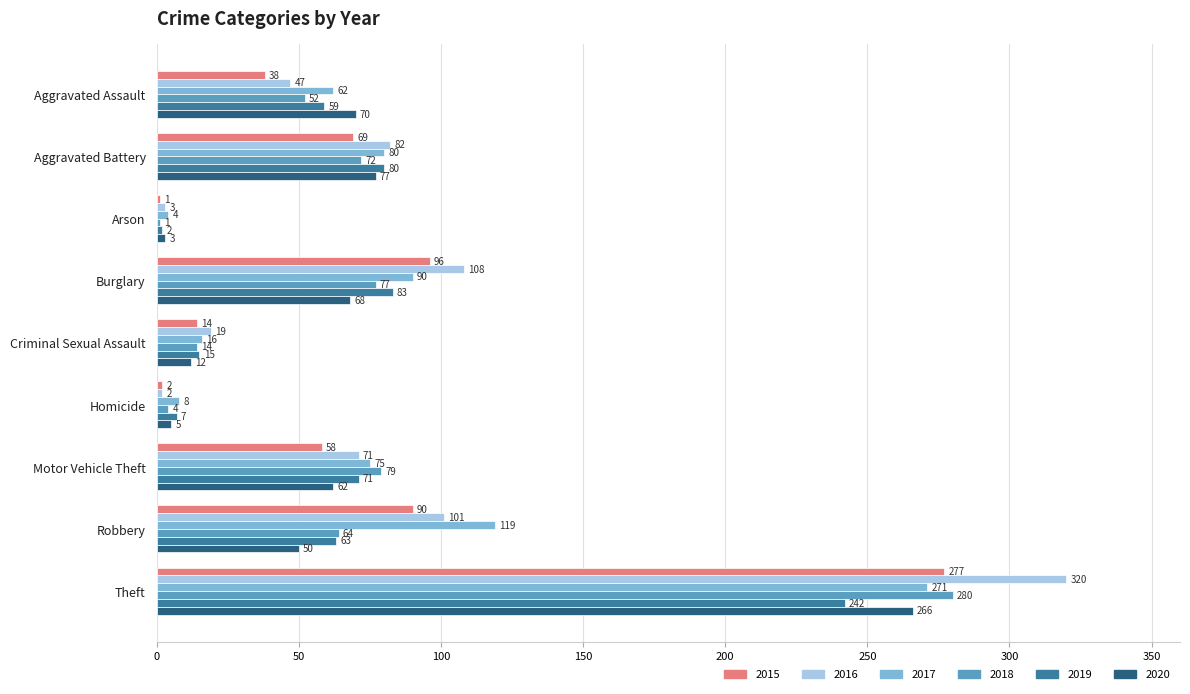

How many distinct data groups are displayed?

6